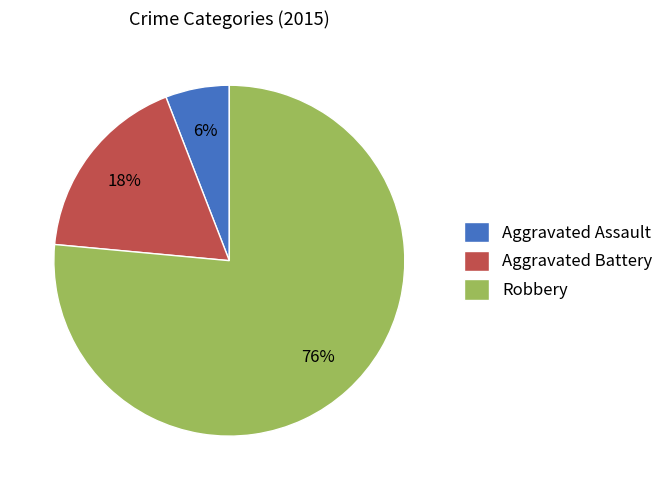

Combined, do Aggravated Assault and Robbery account for over 50%?

Yes